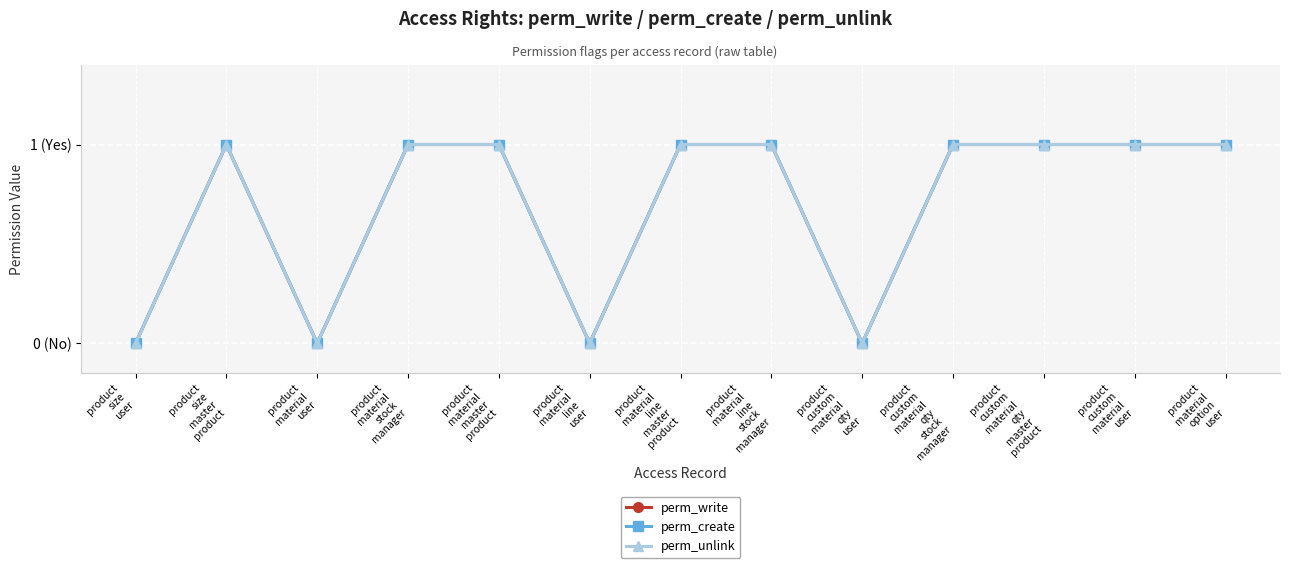

Does the chart have visible grid lines?

Yes